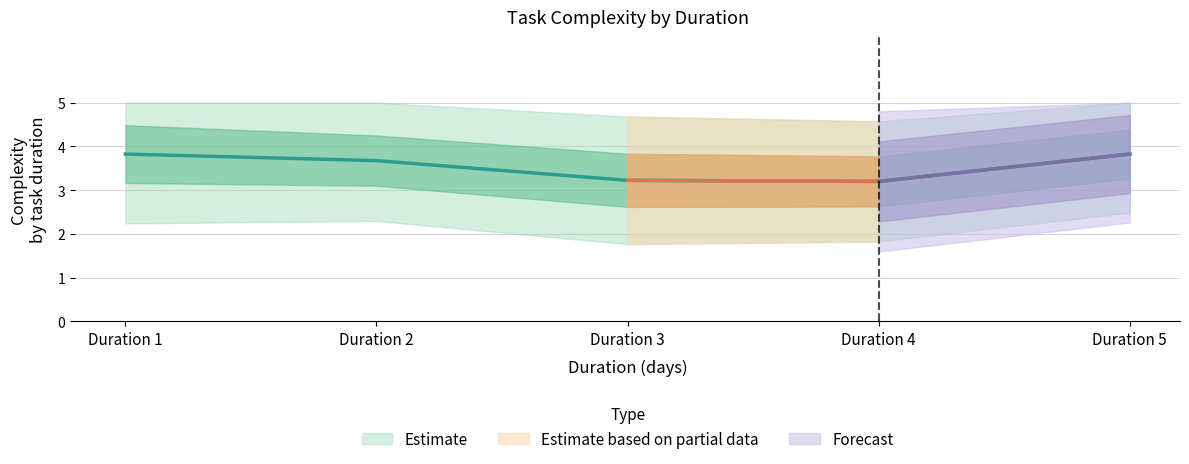

How many Upper Band 1 values are between 3 and 4?

3